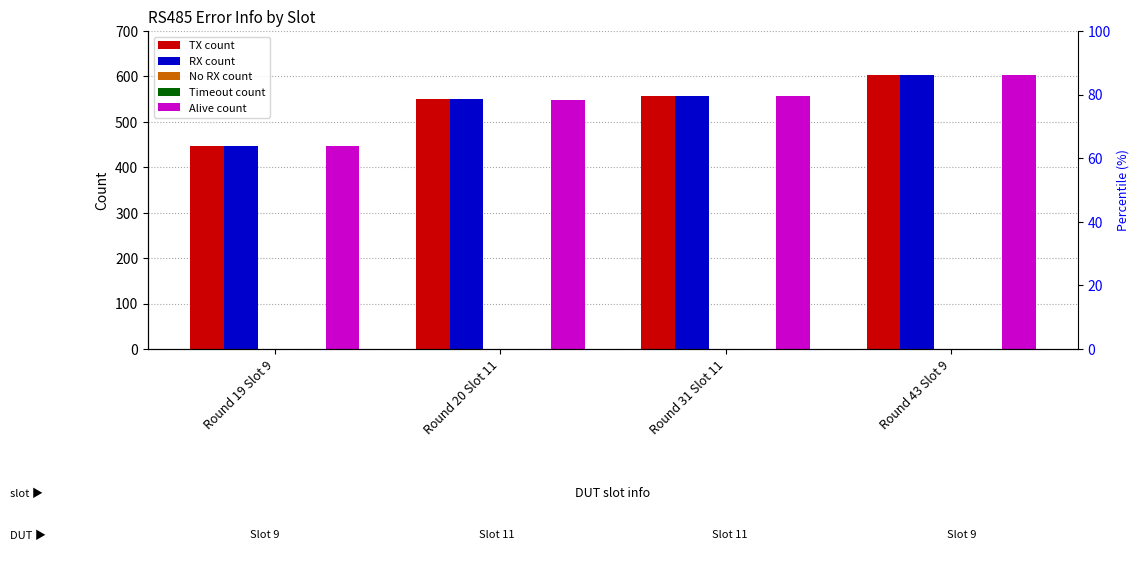

What position from the left is Round 43 Slot 9?

4